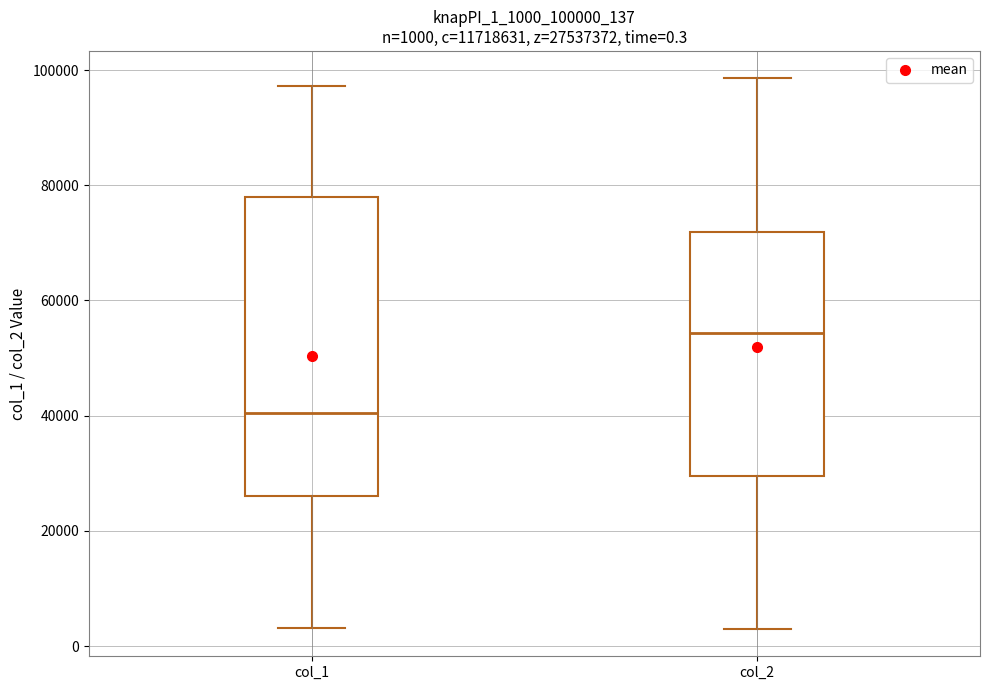

Comparing the boxes themselves (not the whiskers), which one is the tallest?

col_1